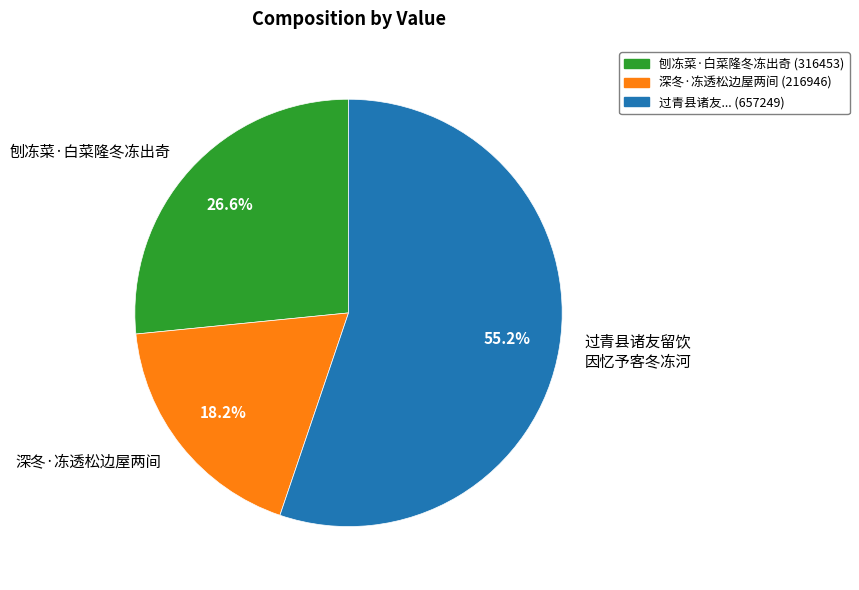

Which category has the smallest portion of the pie?

深冬·冻透松边屋两间